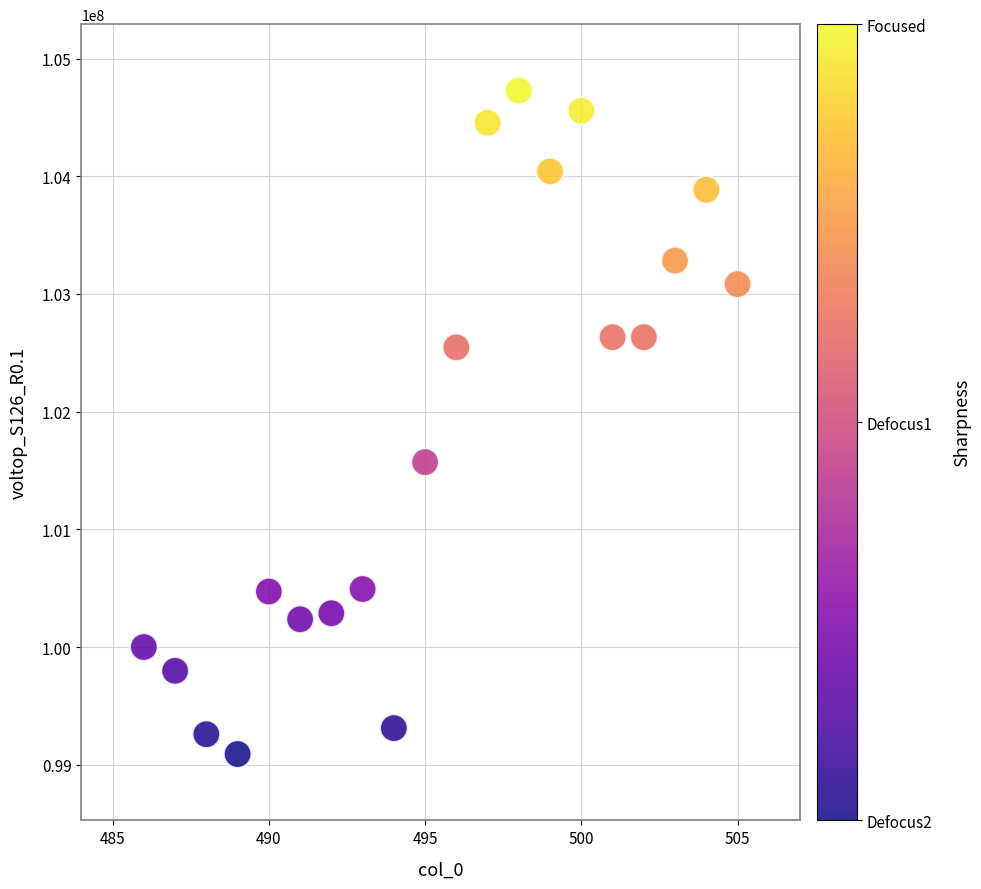

What is the range of X values (max minus min)?

19.0